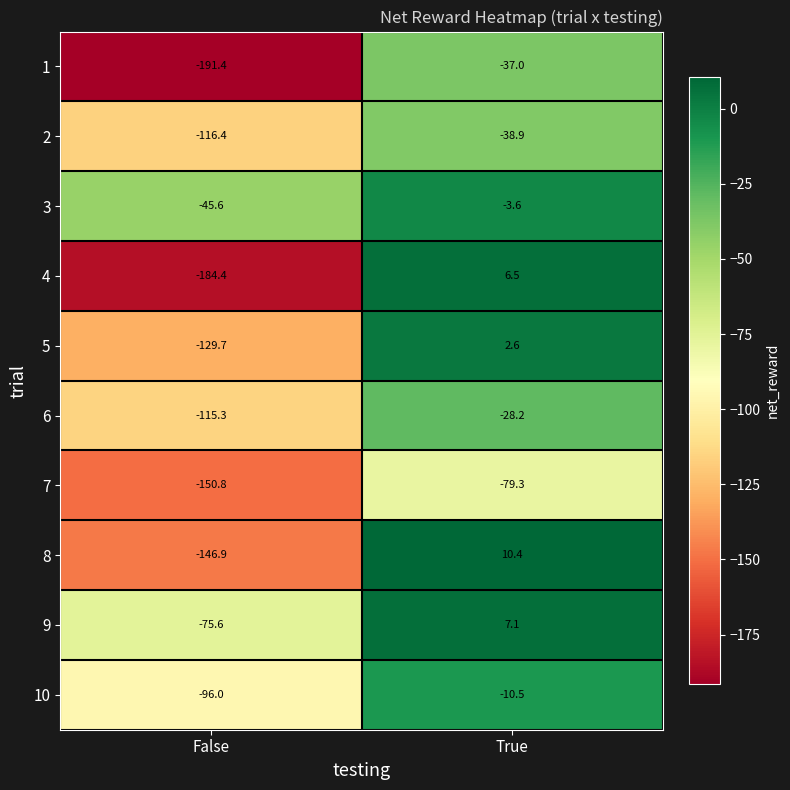

True or false: 5 has a value of -129.7 at False.

True